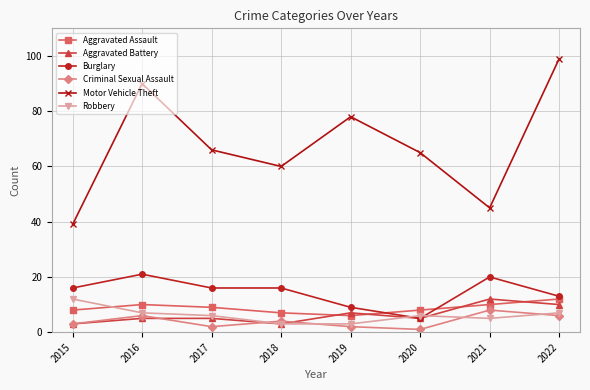

At which category does the chart reach its minimum across all series?

2020